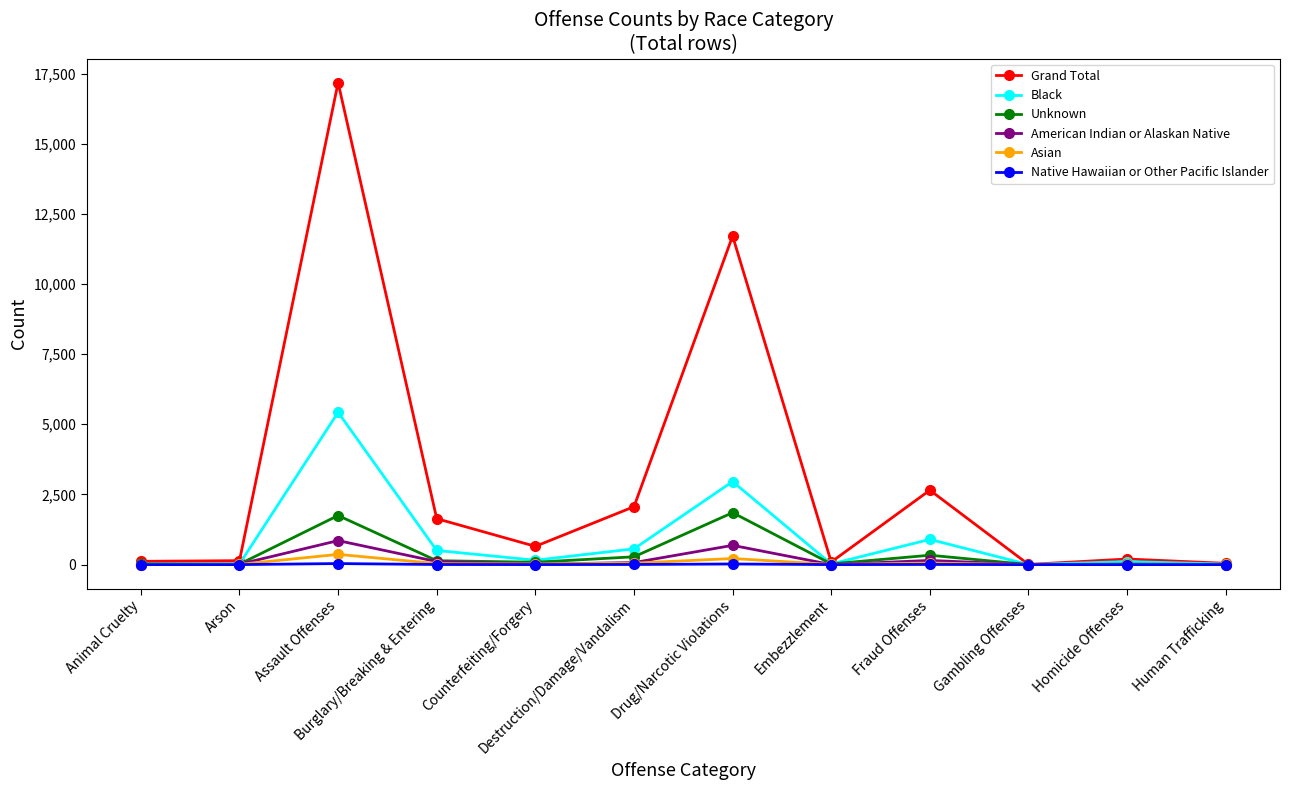

Where is the first local maximum for Unknown?

Assault Offenses